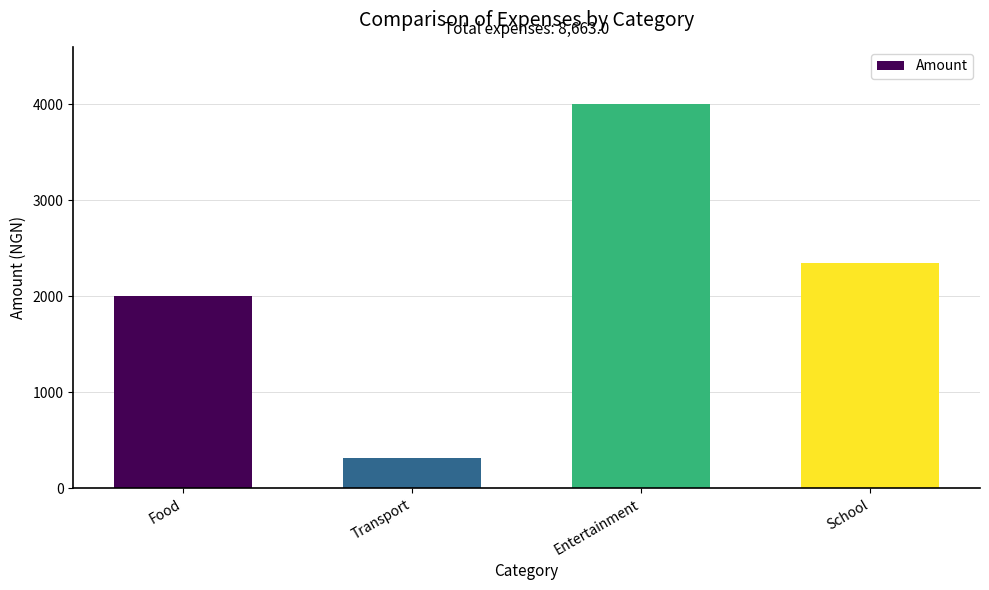

Reading left to right, what are all the values shown in this chart?

Food=2000	Transport=320	Entertainment=4000	School=2343